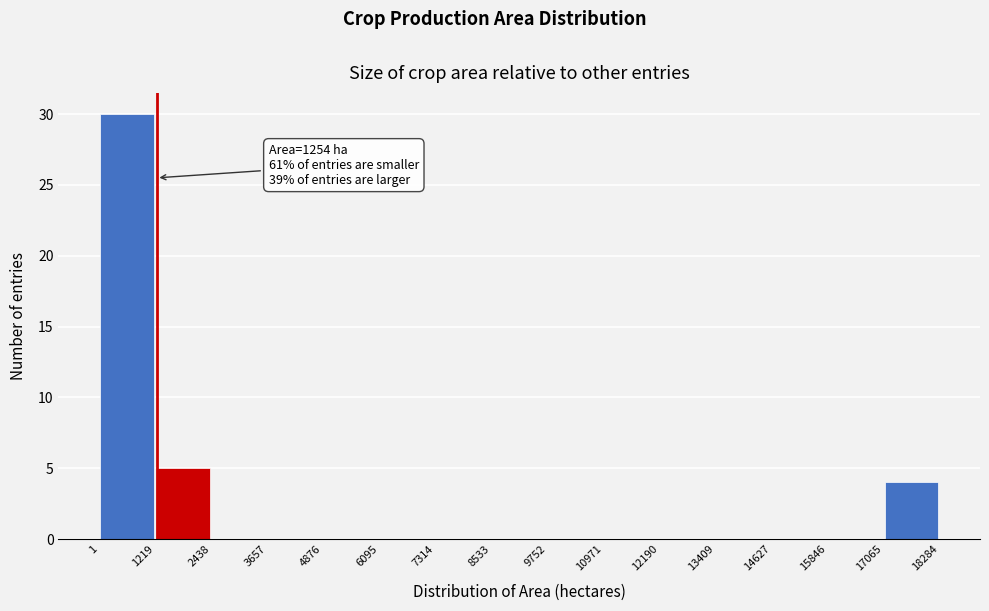

Which range on the x-axis has the tallest bar?

1 to 1219